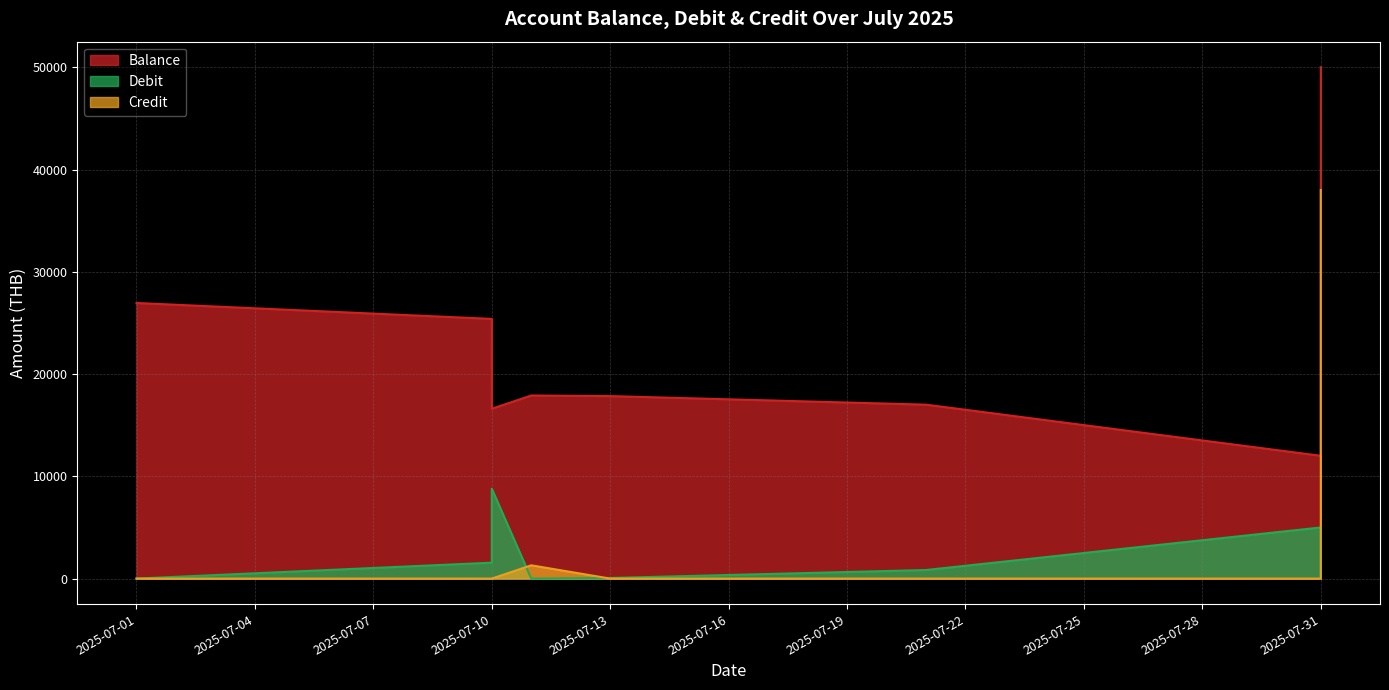

How many distinct data groups are displayed?

3